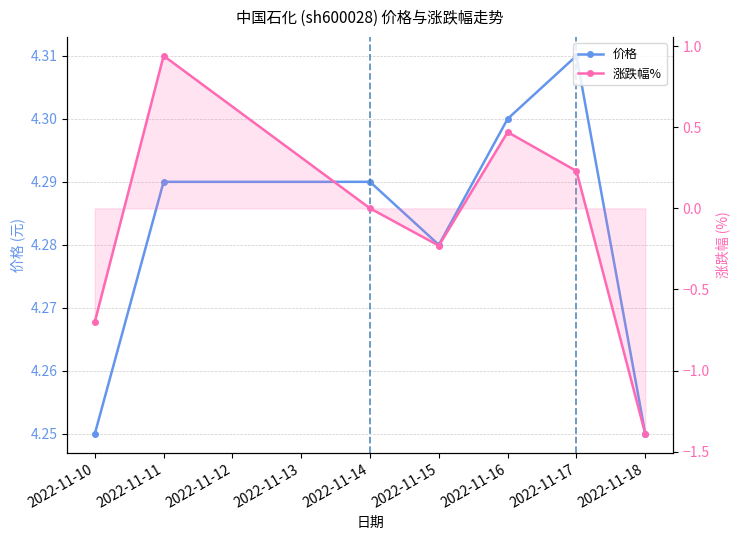

How many interior local peaks does the 价格 series have?

1